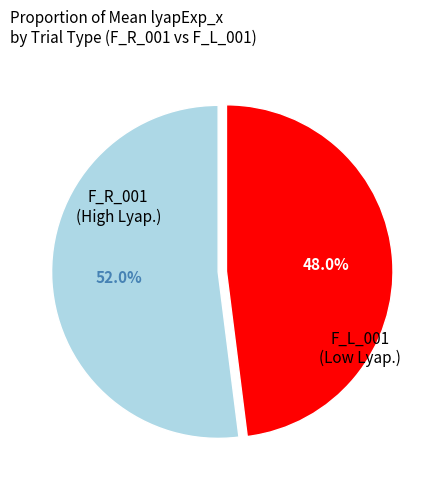

Rank the categories by value from lowest to highest.

F_L_001, F_R_001